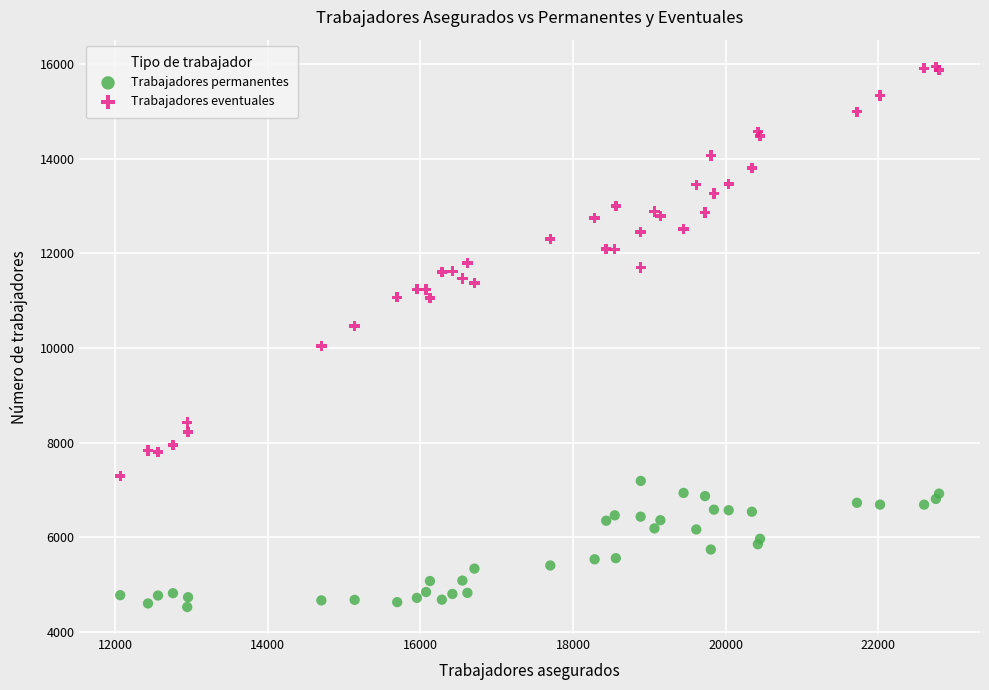

What is the X range (max minus min) for the scatter plot?

10731